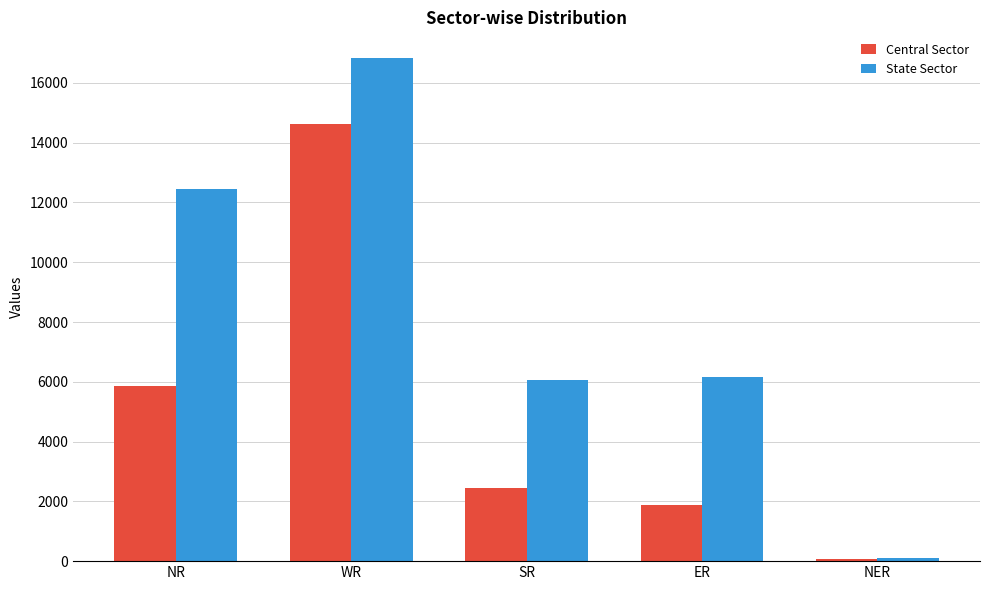

What position from the right is SR?

3